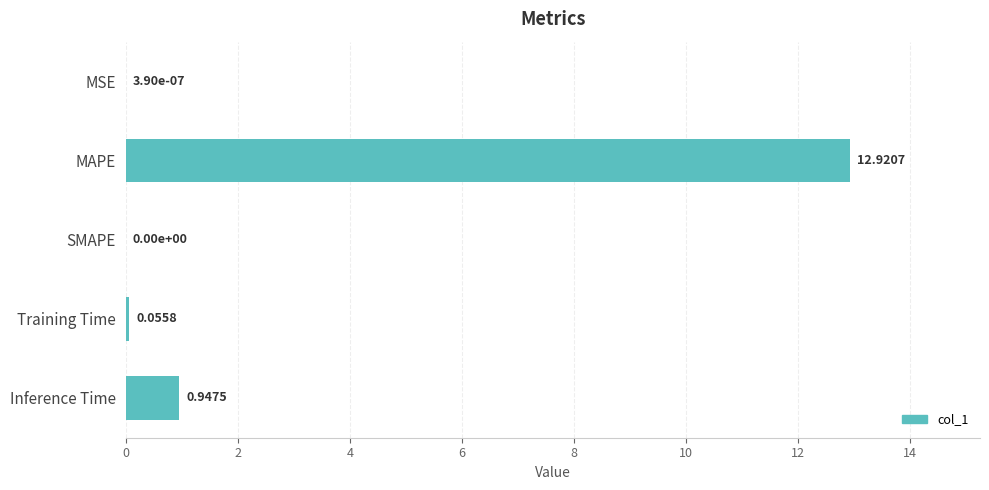

What is the change in value from SMAPE to Training Time?

+0.1